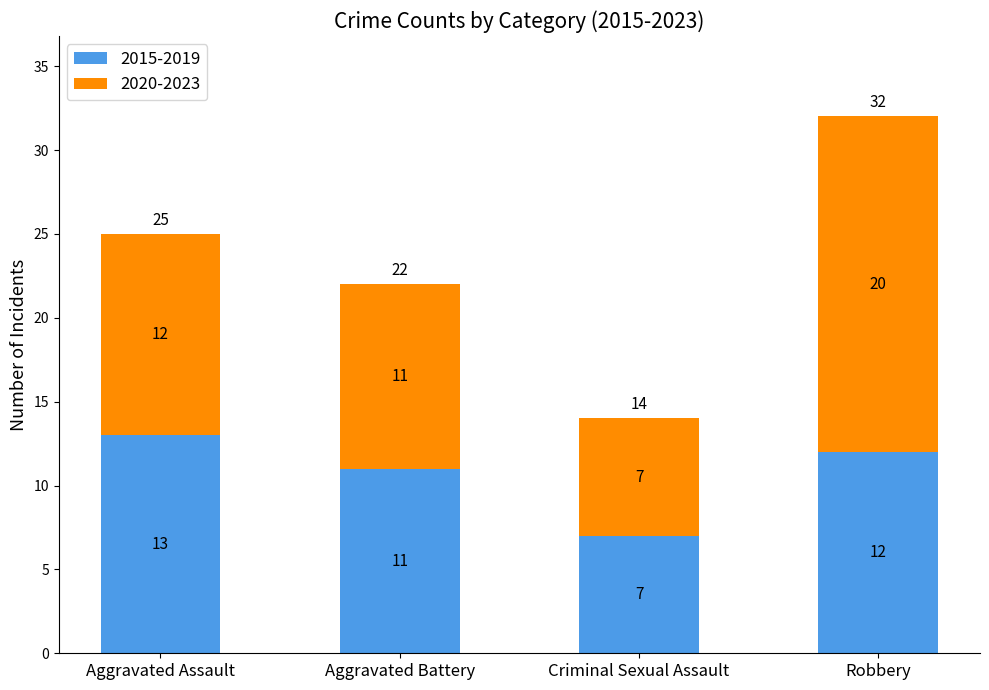

What is the average value of the 2015-2019 series?

11